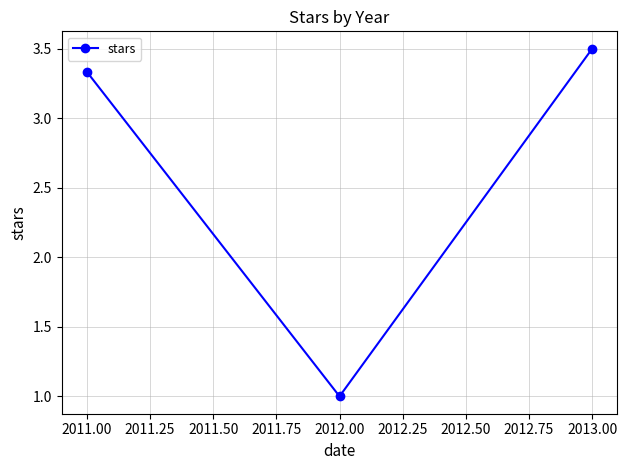

What is the smallest value displayed?

1.0